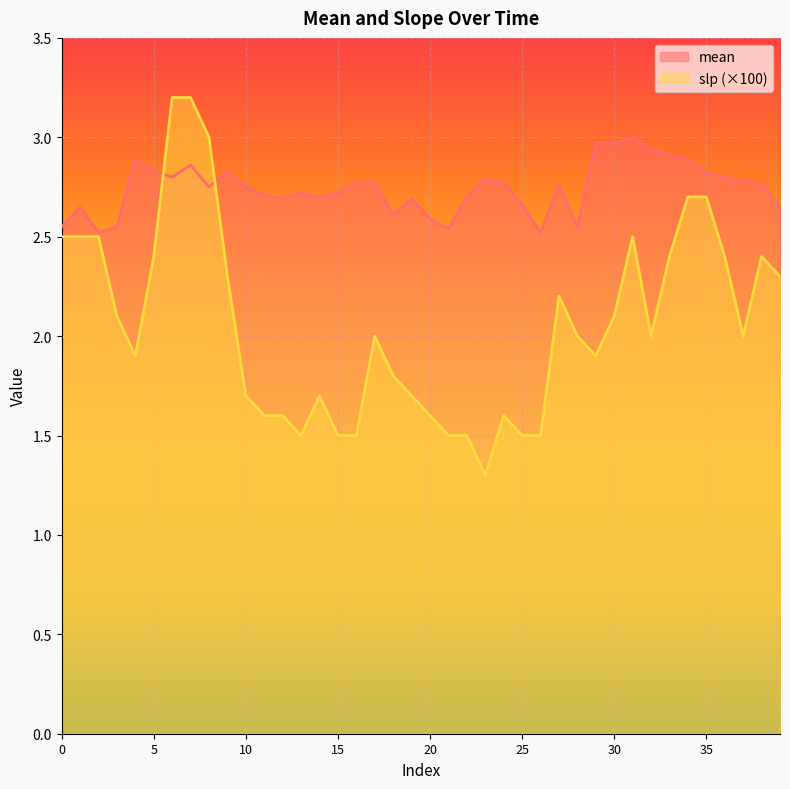

What is the total value across all series at 28?

4.5